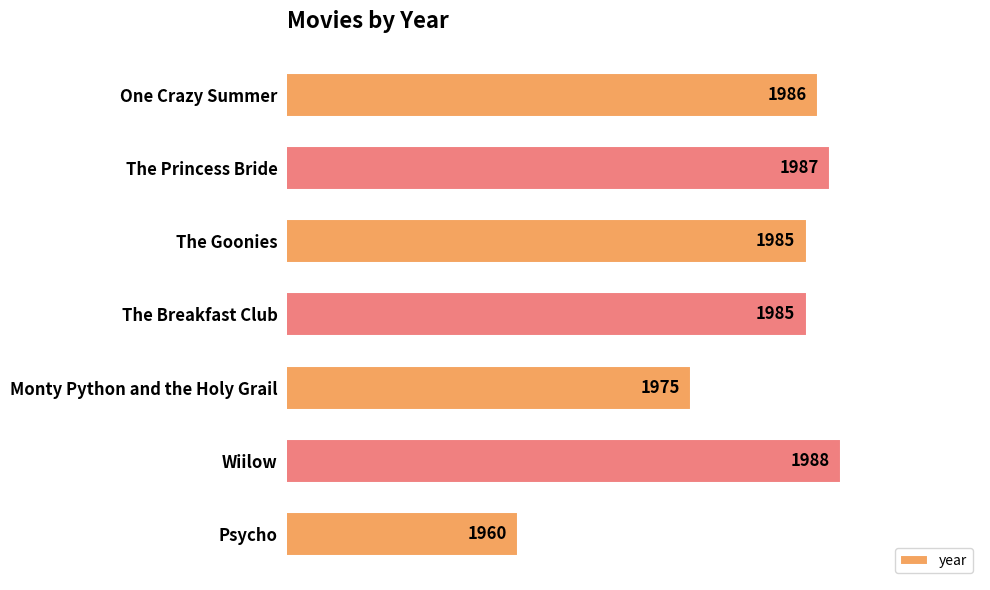

What is the change in value from The Princess Bride to Psycho?

-27